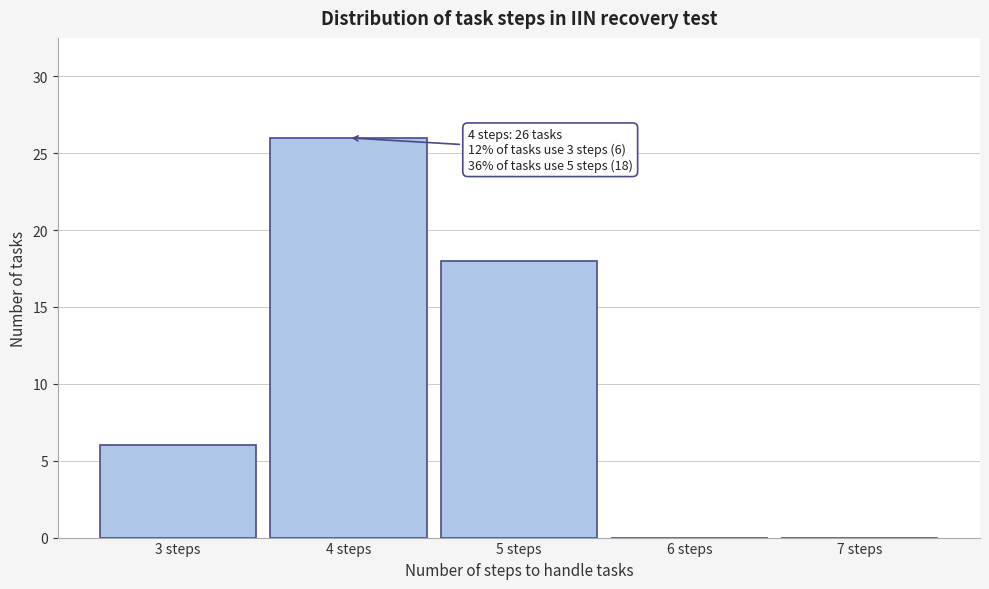

Which range on the x-axis has the tallest bar?

3.5 to 4.5